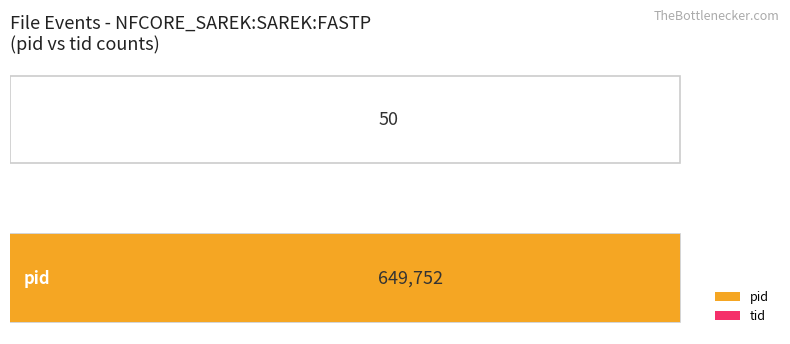

Count the number of data series in this chart.

2